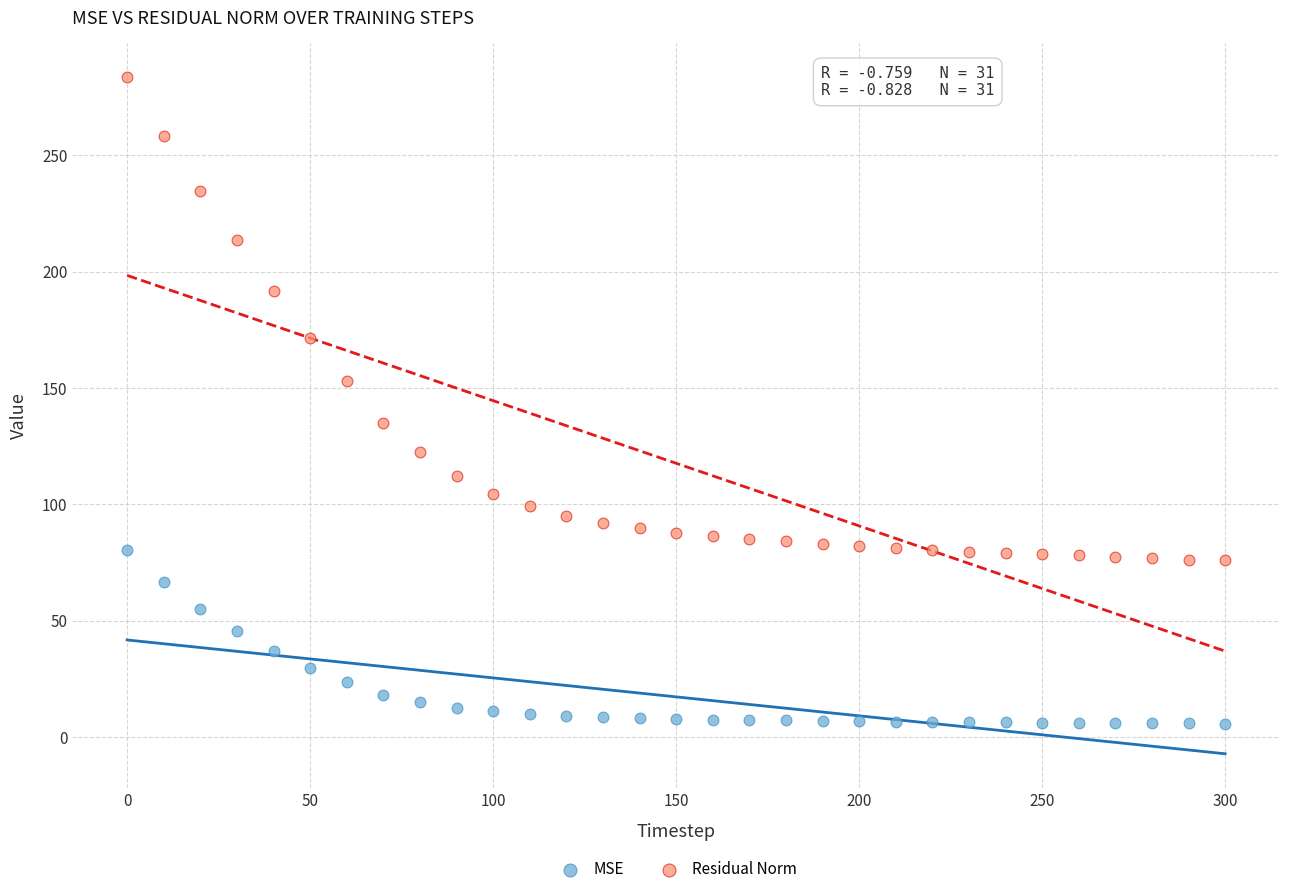

What are all the series names shown in the legend?

MSE, Residual Norm